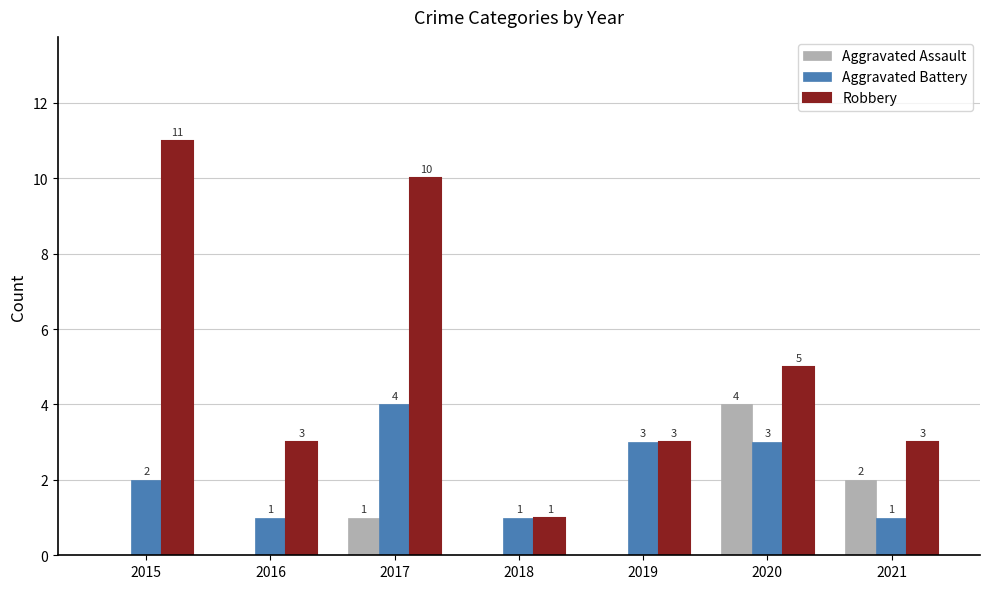

How many groups of bars are there?

7